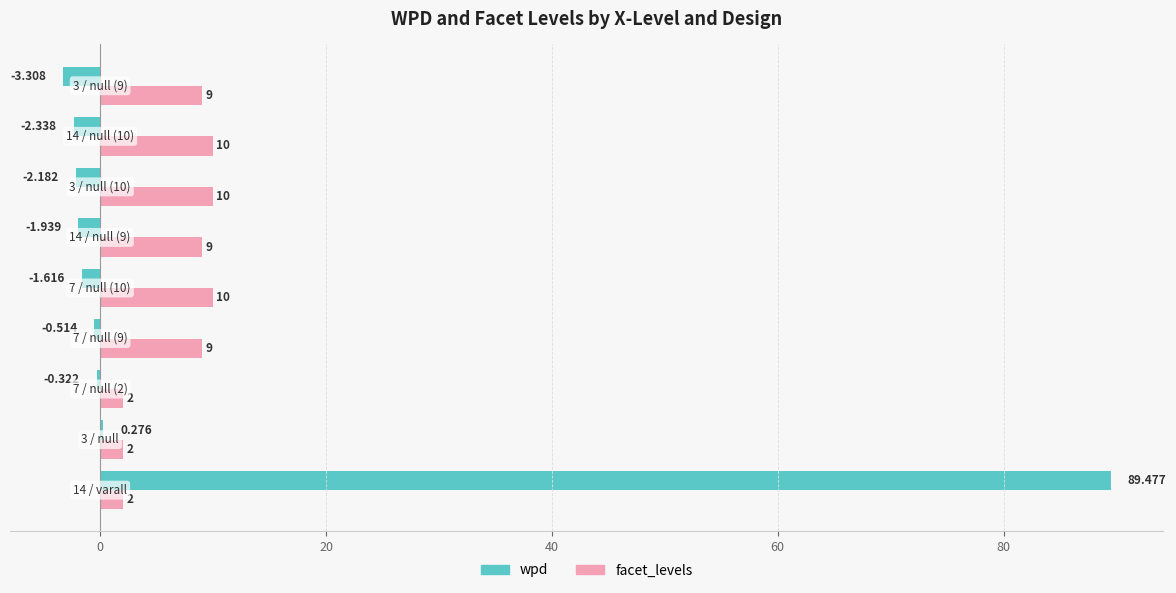

Which series has the largest total across all categories?

wpd